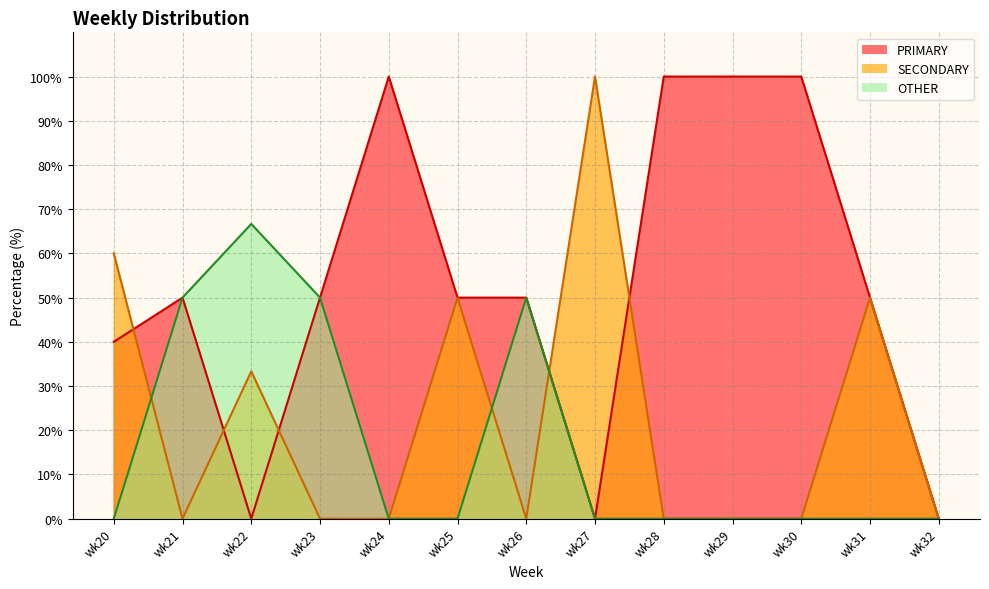

Which series has the widest spread of values?

PRIMARY